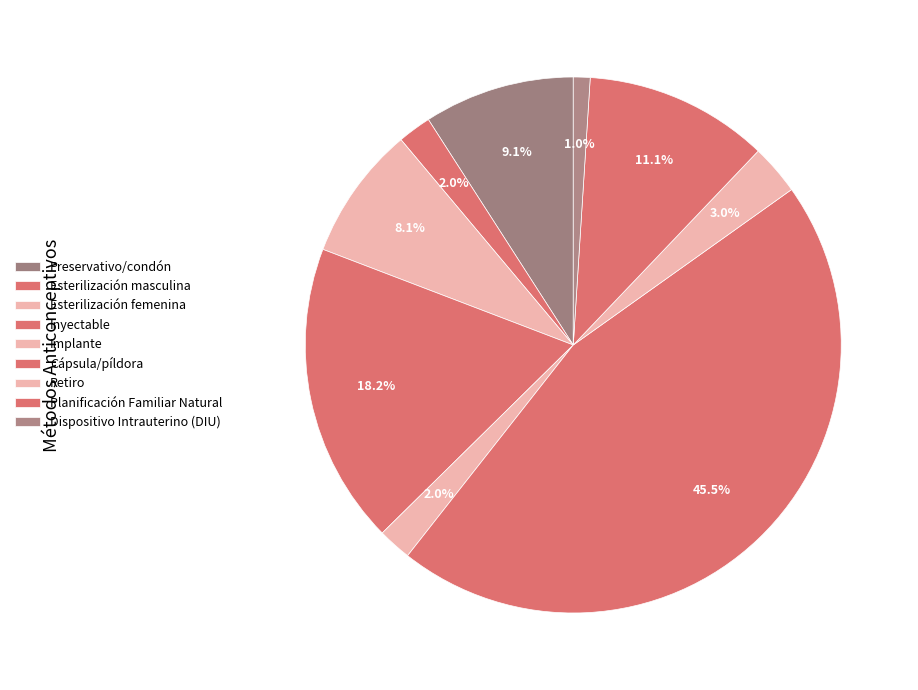

Which slice is the largest?

Cápsula/píldora